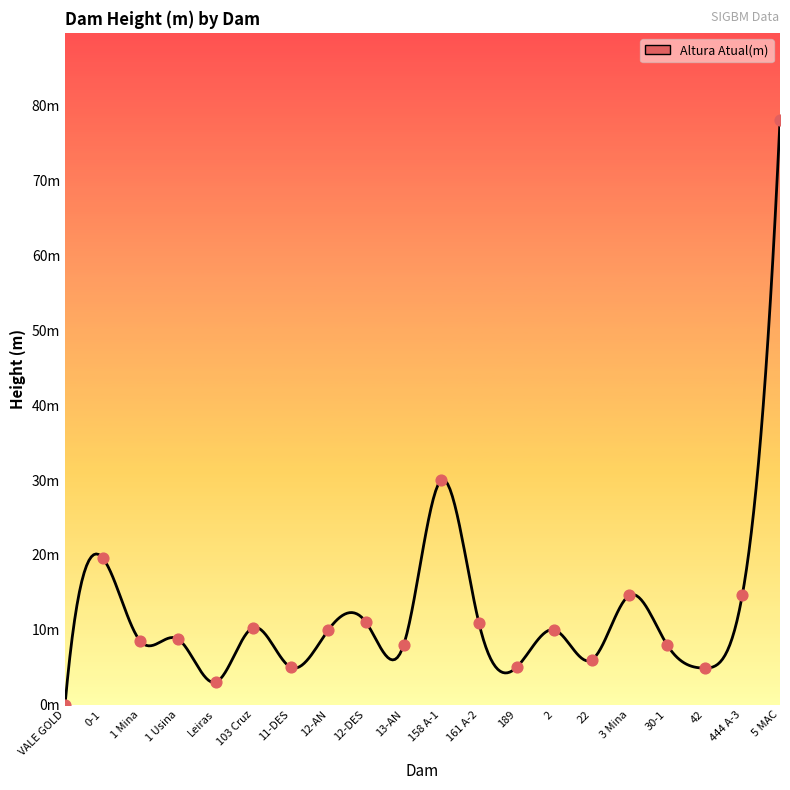

Approximately how many times larger is the value at 1 Usina compared to 42?

1.8